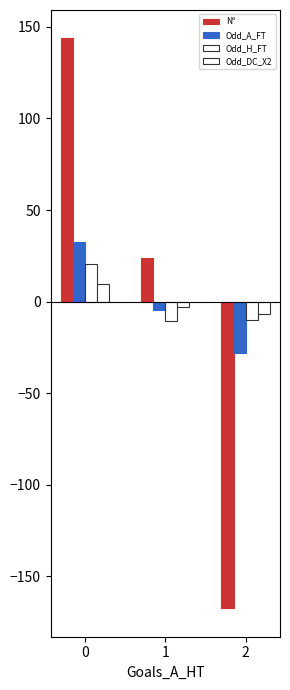

How many data points in Nº are less than 23?

1